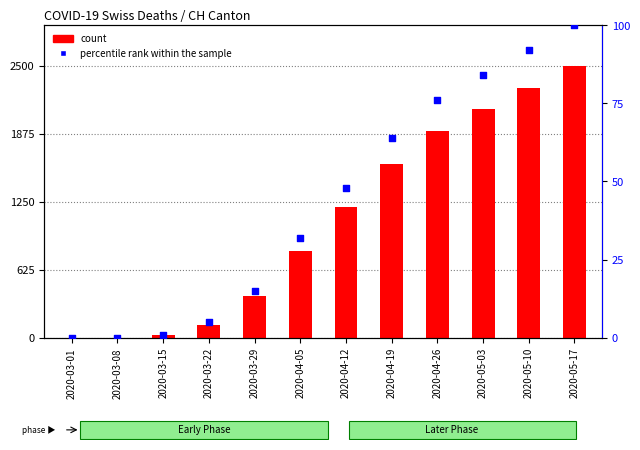

Is the value of percentile rank within the sample at 2020-05-10 greater than the value of count at 2020-03-29?

No